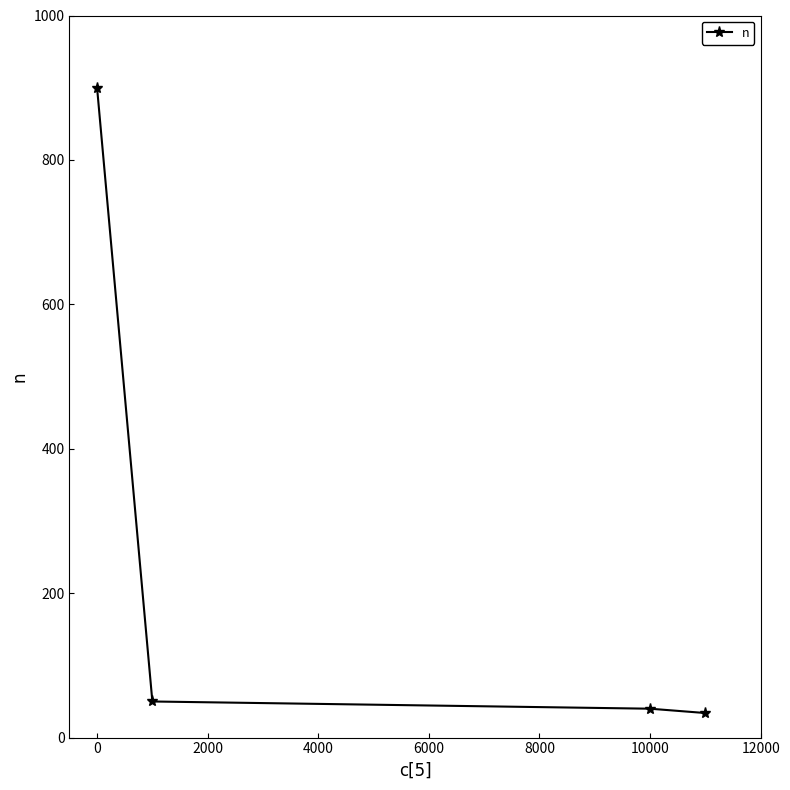

What is the minimum value shown in the chart?

34